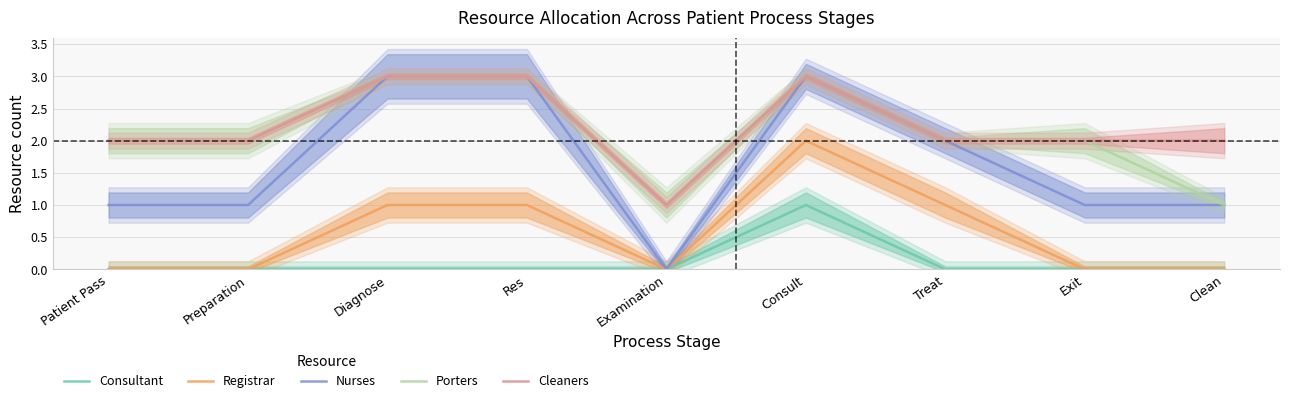

Which category has the lowest value in the Nurses series?

Examination